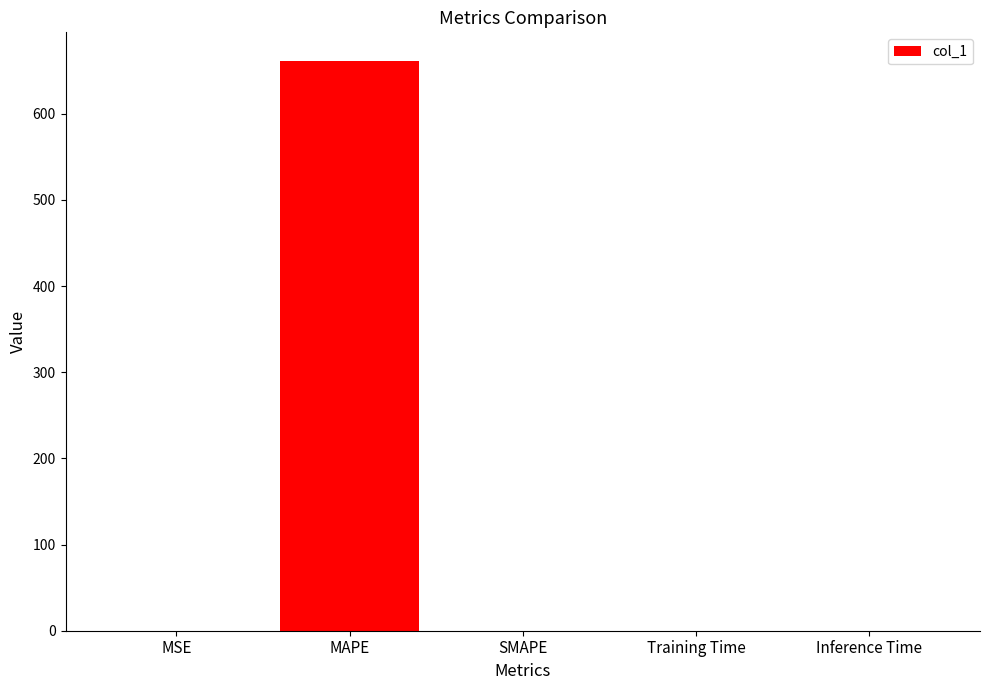

Which has a higher value, MAPE or SMAPE?

MAPE